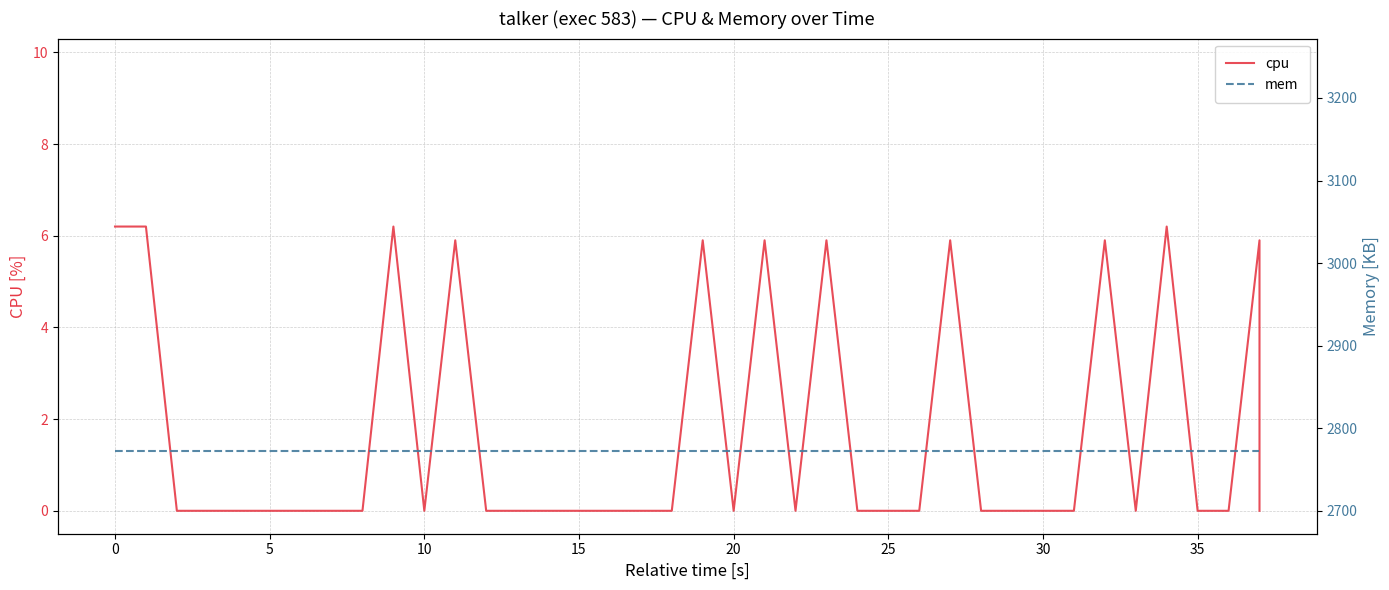

Is it true that mem equals 2772.0 at 35?

True